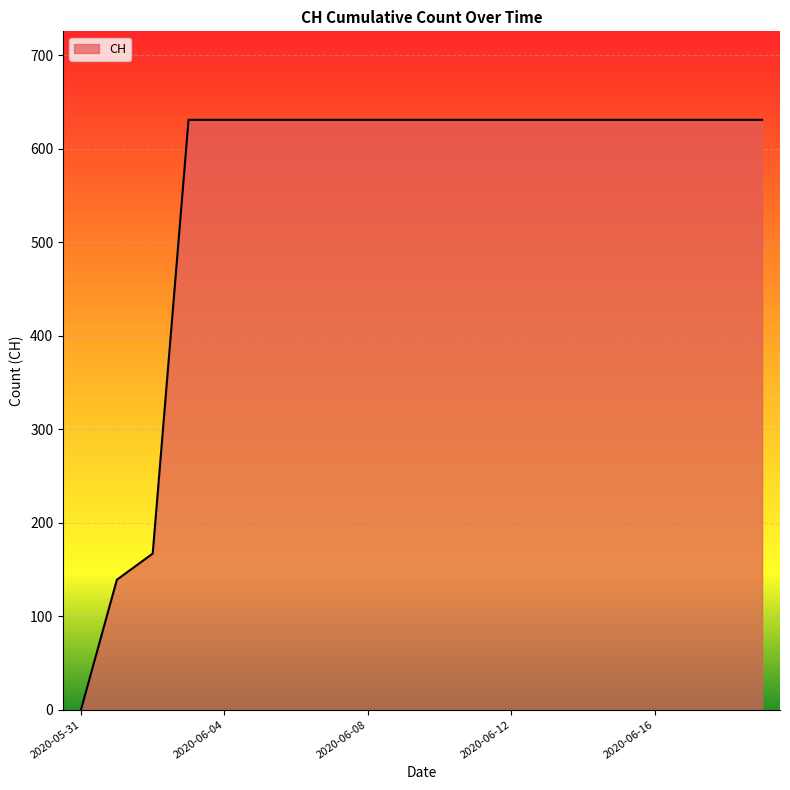

What is the greatest value displayed?

631